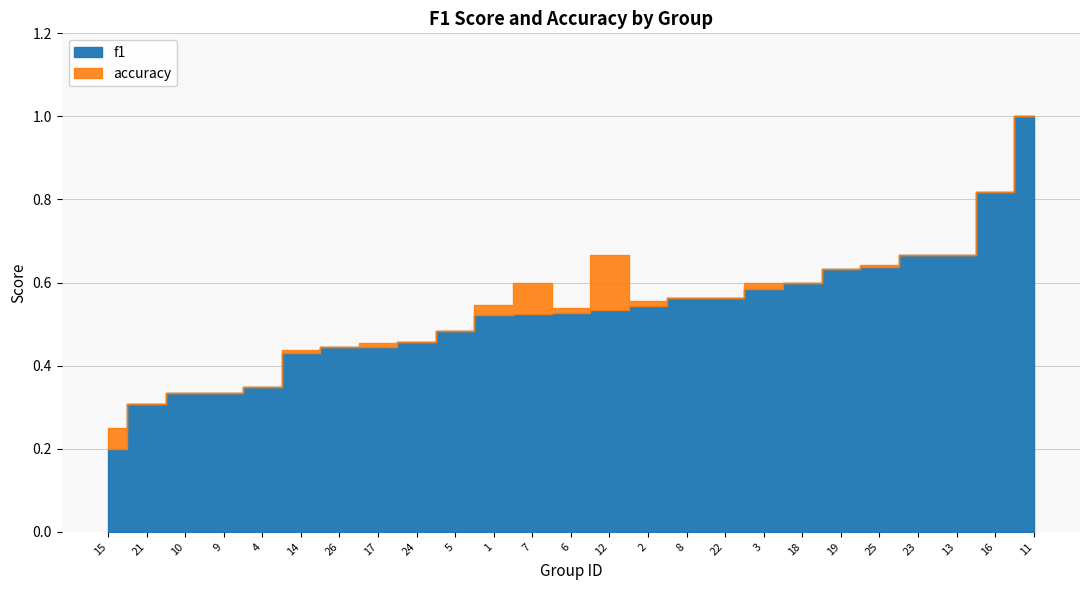

True or false: f1 and accuracy intersect in this chart.

True